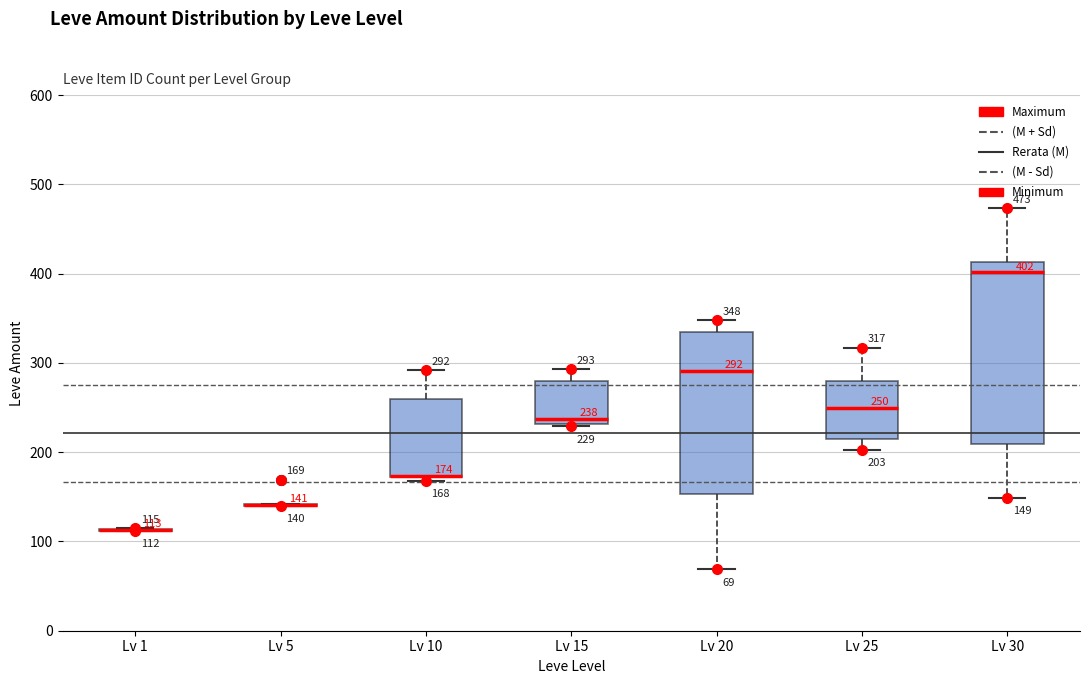

Which box is the tallest, from its lower edge to its upper edge?

Lv 30